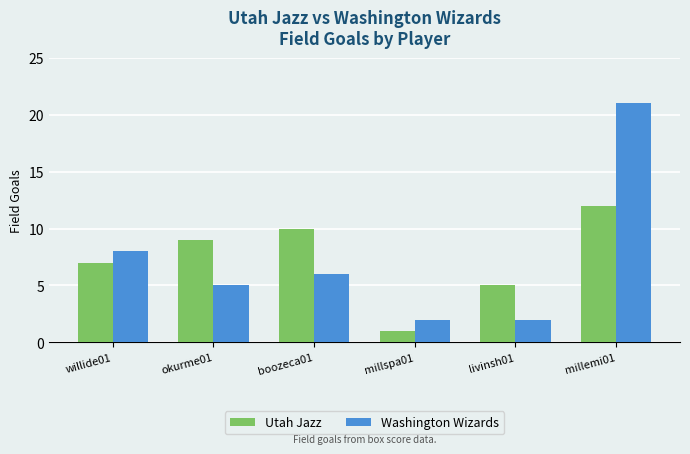

What is the maximum value shown in the chart?

21